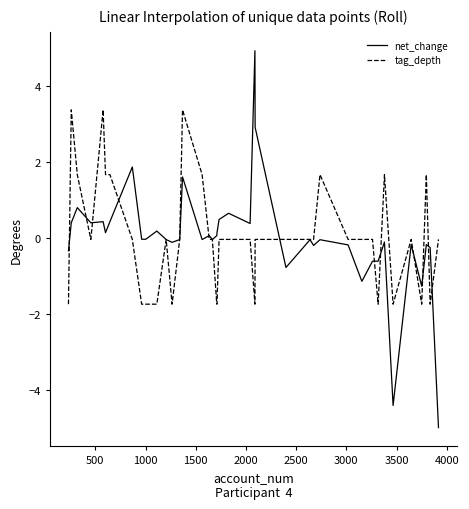

What is the smallest value displayed?

-5.0